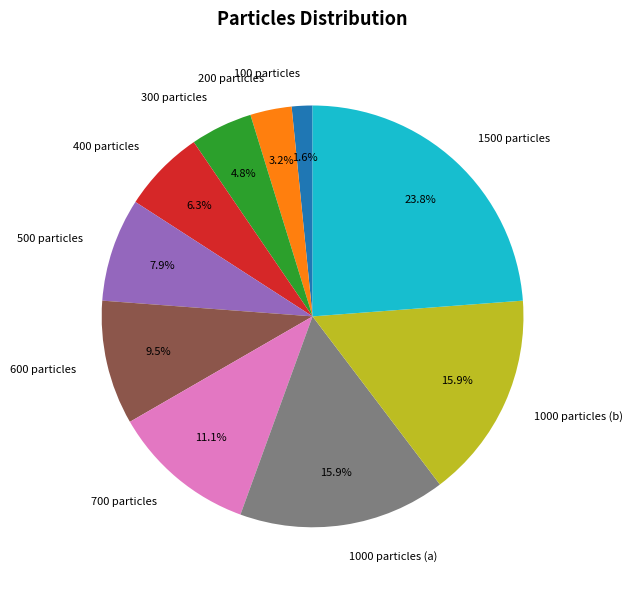

Which slice is the smallest?

100 particles